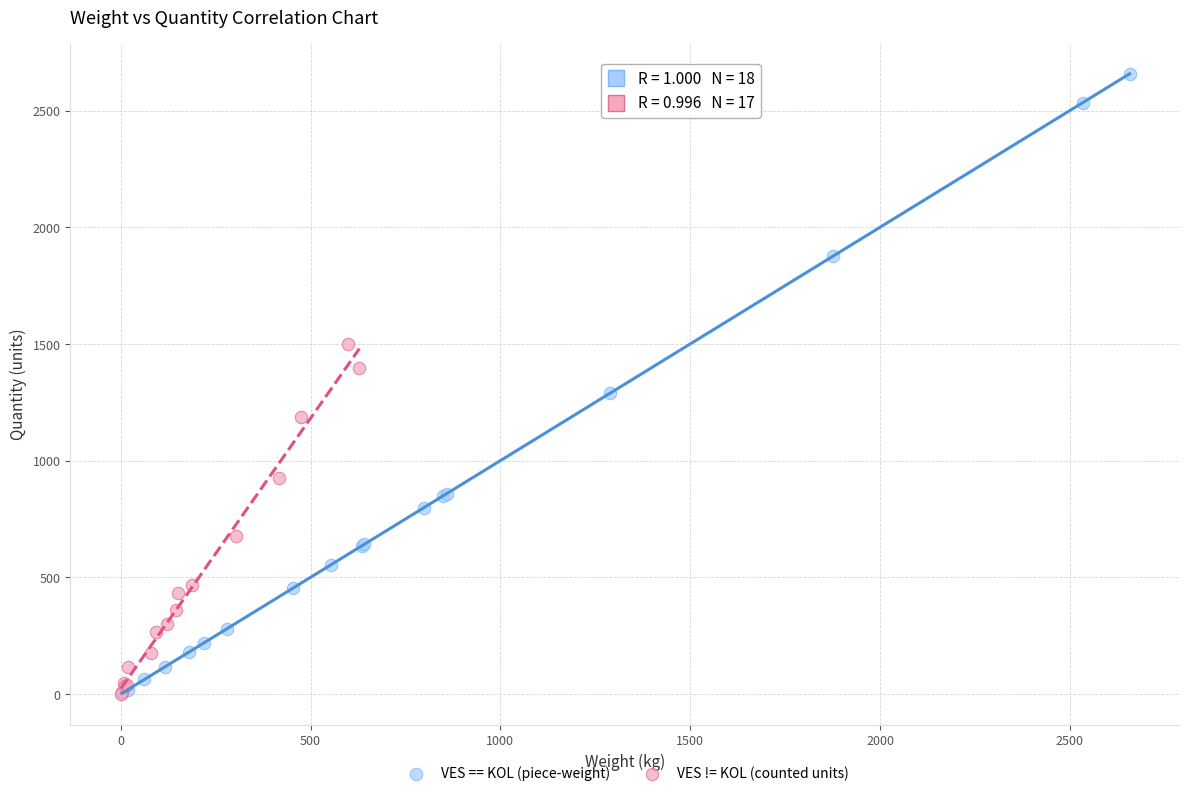

Which series has the largest Y range (max minus min)?

VES == KOL (piece-weight)